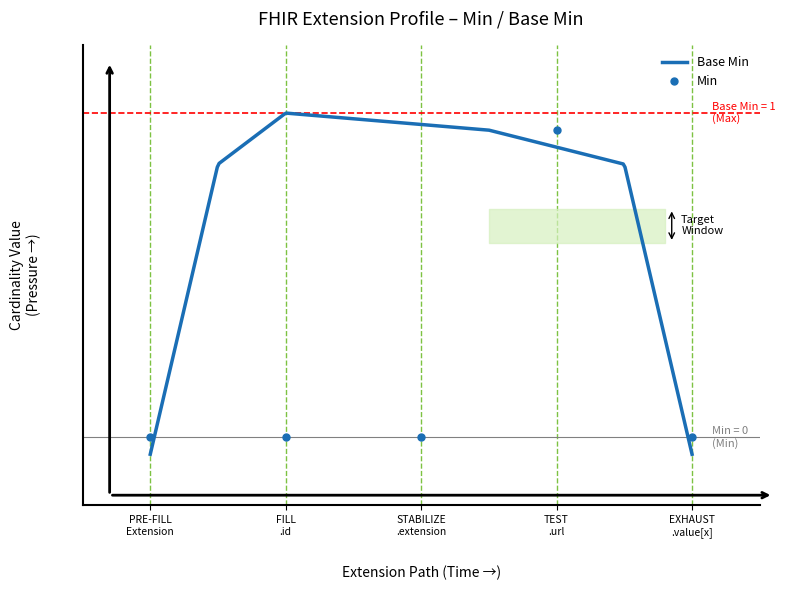

How many categories are shown in the chart?

5